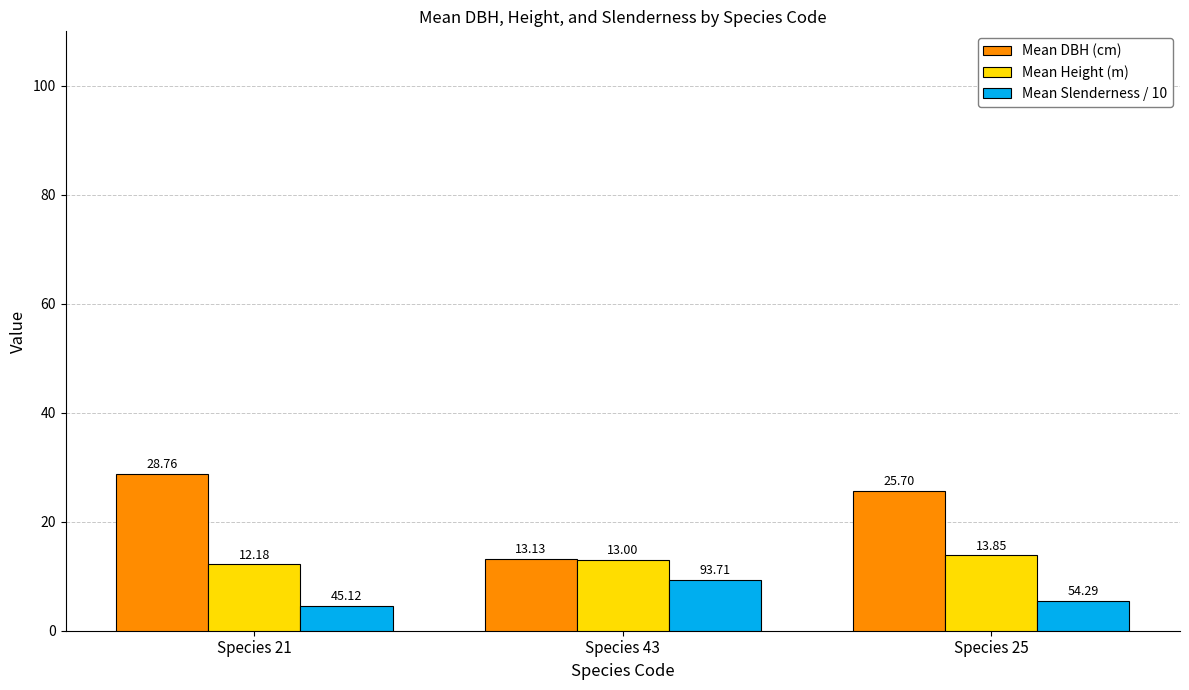

Between Species 21 and Species 43, which series saw the biggest shift?

Mean DBH (cm)